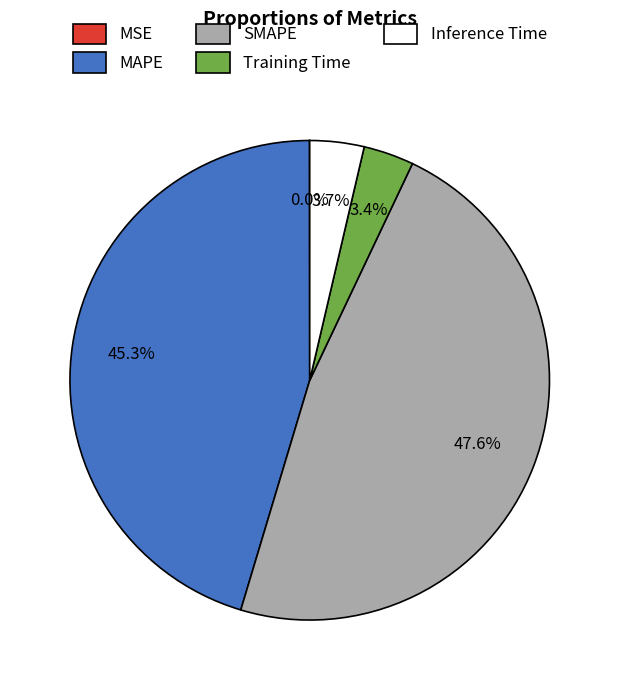

Does MAPE represent more than half of the total?

No